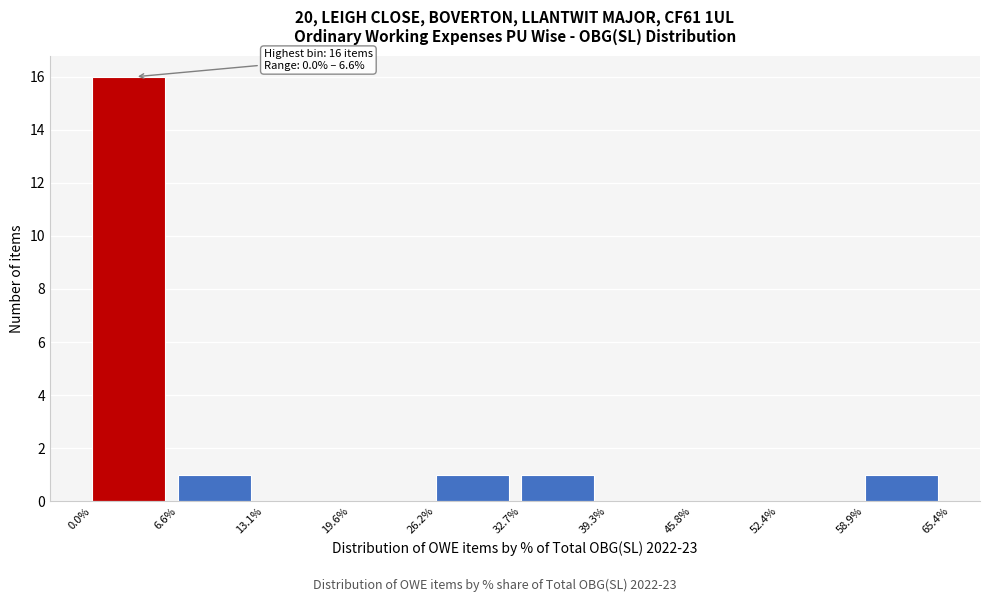

Which range on the x-axis has the tallest bar?

0.0% to 6.6%